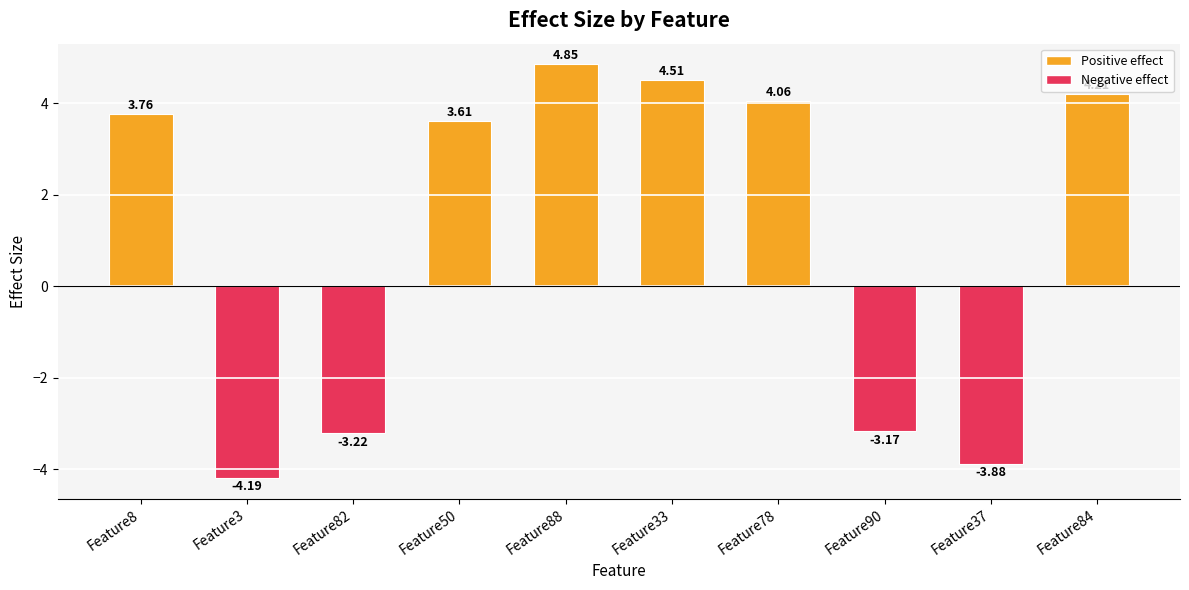

What is the average value?

1.1